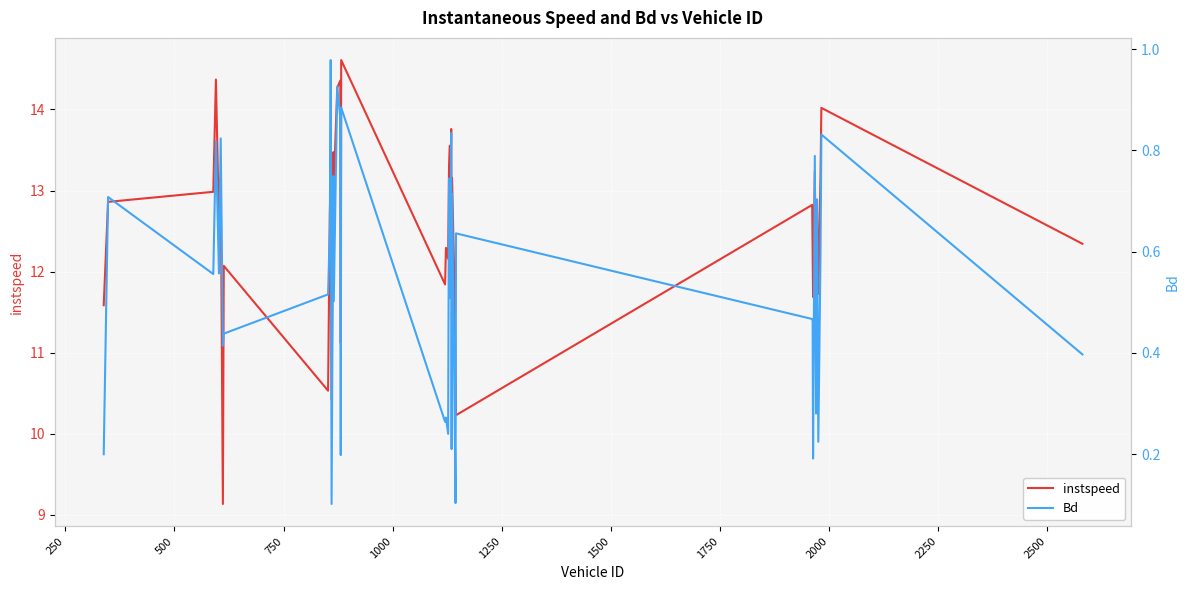

What is the sum of all instspeed values?

499.5